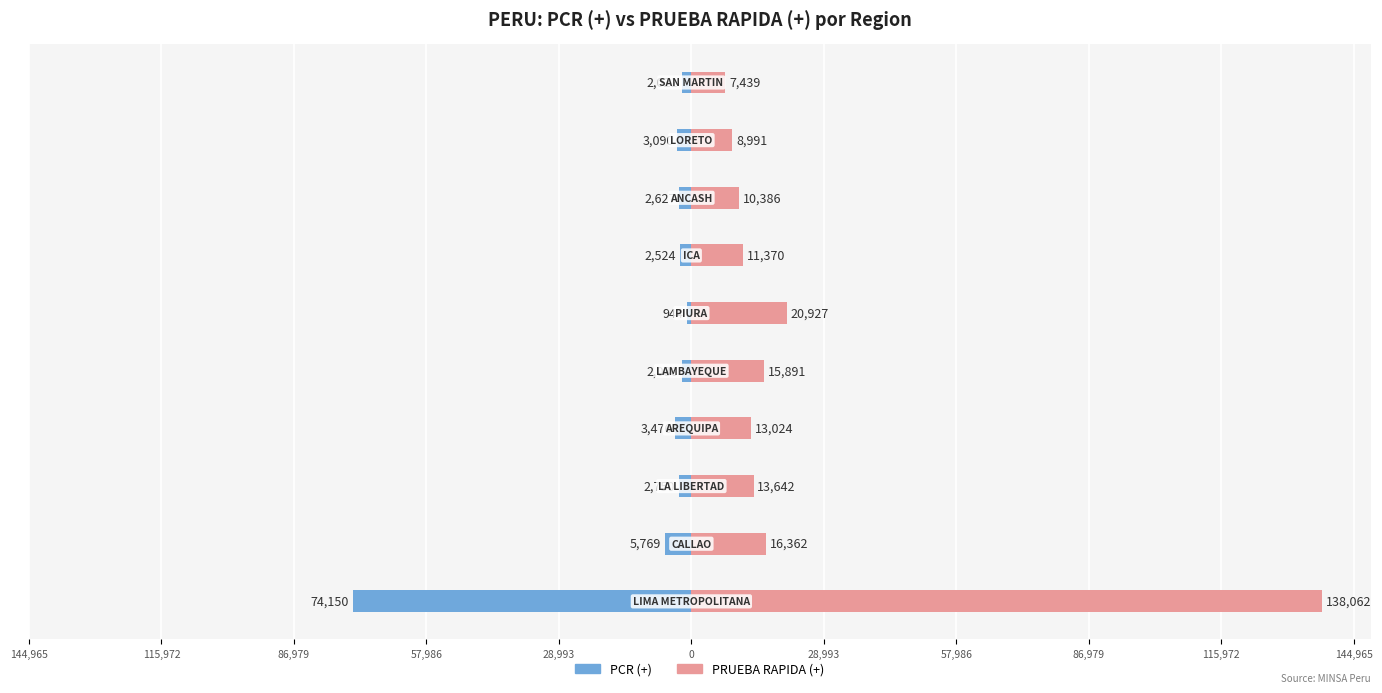

The PCR (+) series shows -3567 at 28,993. True or false?

False